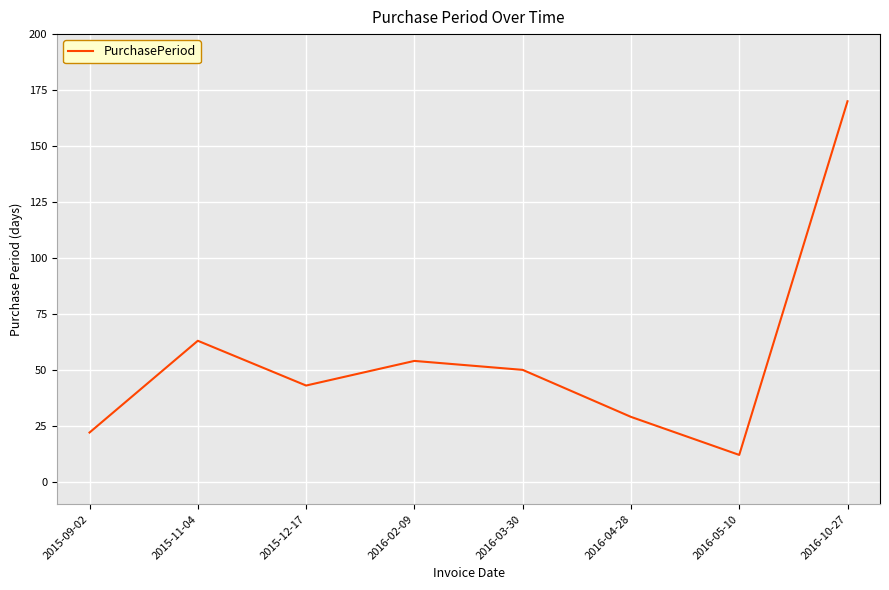

Which category has the highest value across all series?

2016-10-27